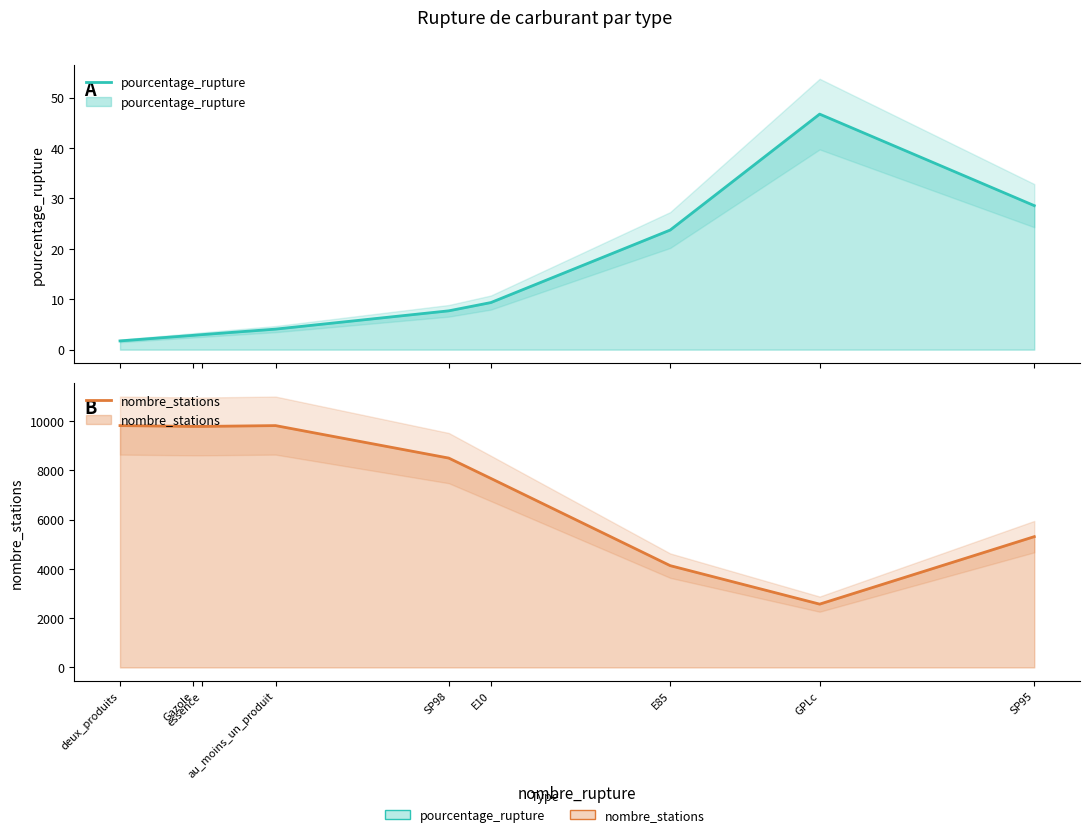

At which label does pourcentage_rupture reach its peak?

GPLc